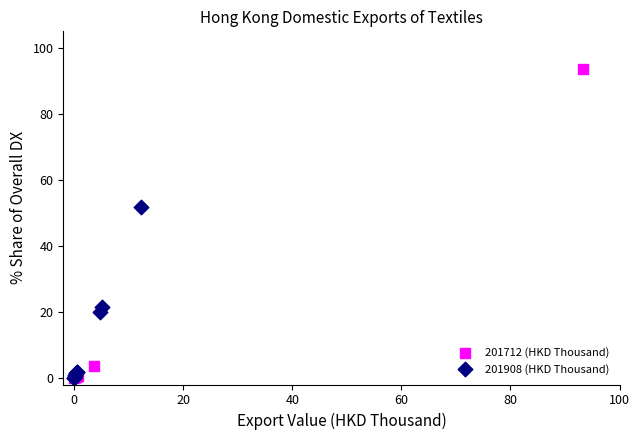

Which series has the largest Y range (max minus min)?

201712 (HKD Thousand)